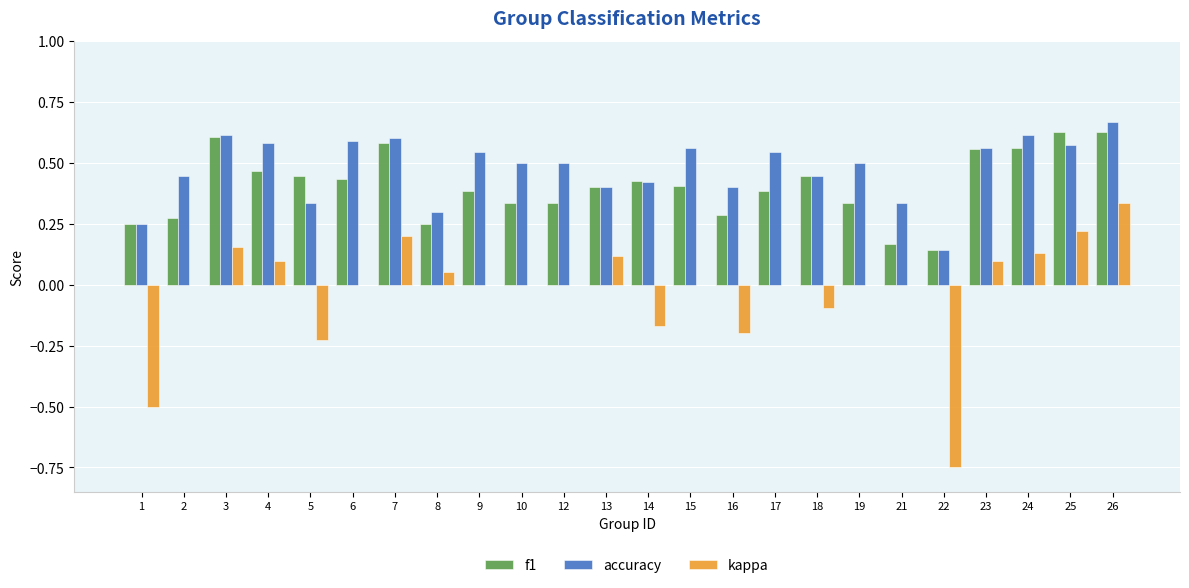

Are the bars grouped side by side (vs. stacked)?

Yes